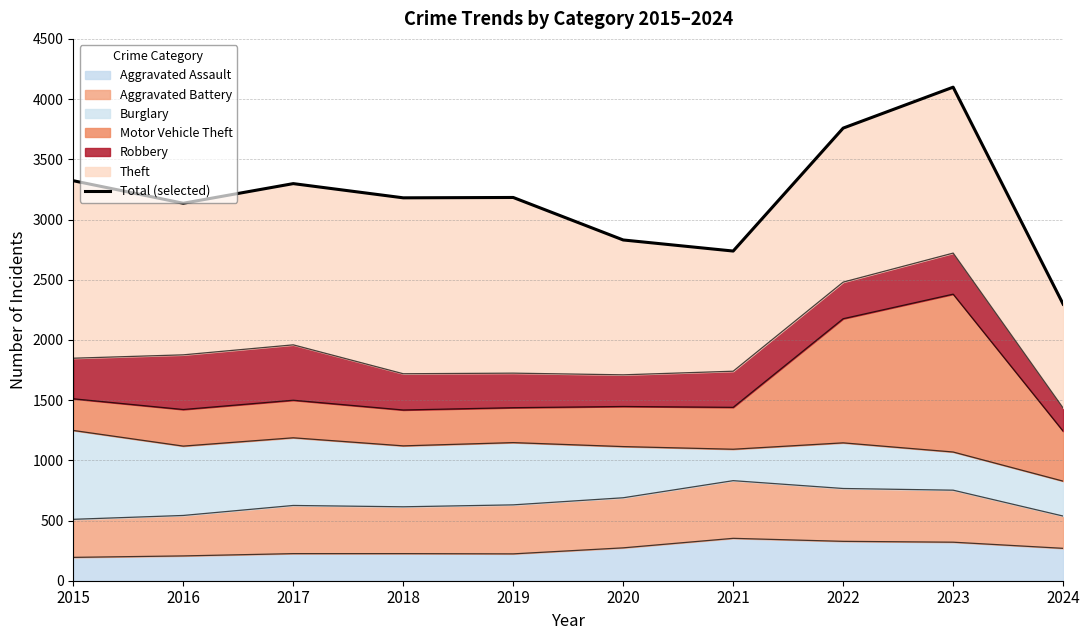

Reading left to right, extract all data points from this chart.

2015=3322	2016=3135	2017=3298	2018=3180	2019=3183	2020=2830	2021=2738	2022=3759	2023=4099	2024=2297